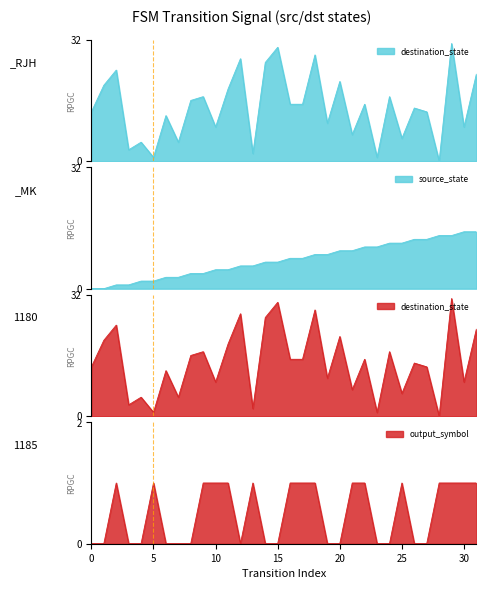

Does the chart display data point markers on the line(s)?

No